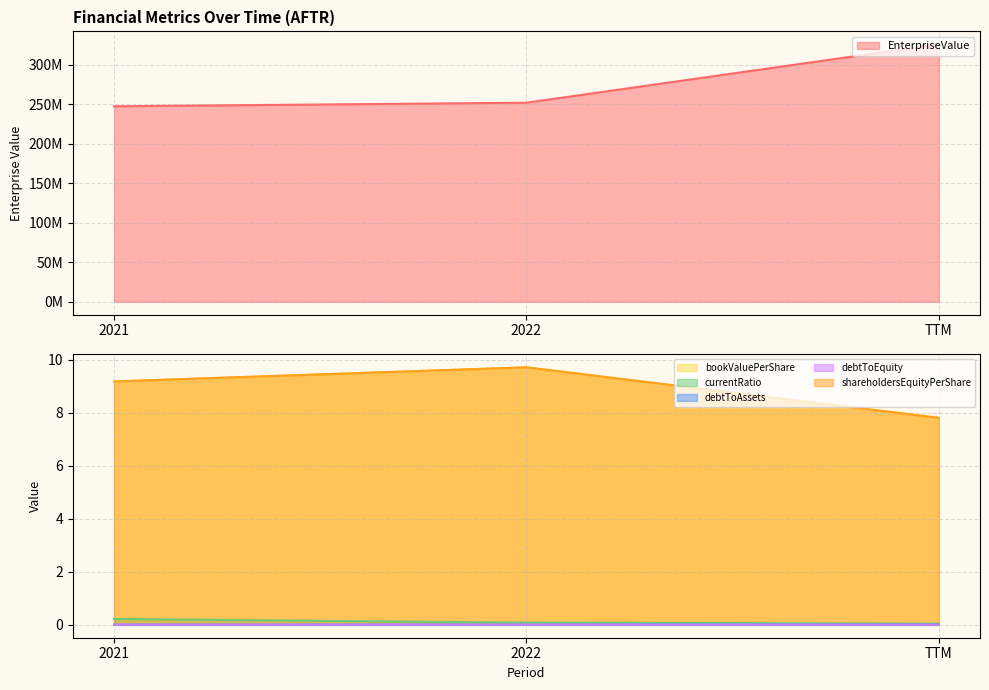

True or false: bookValuePerShare has a value of 9.7 at 2022.

True